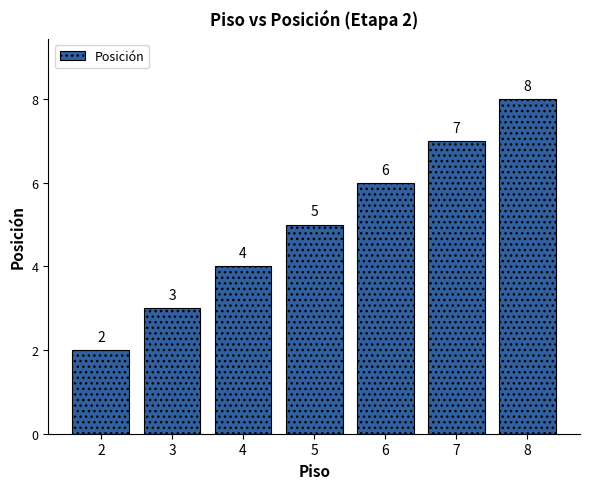

Read the value at 5.

5